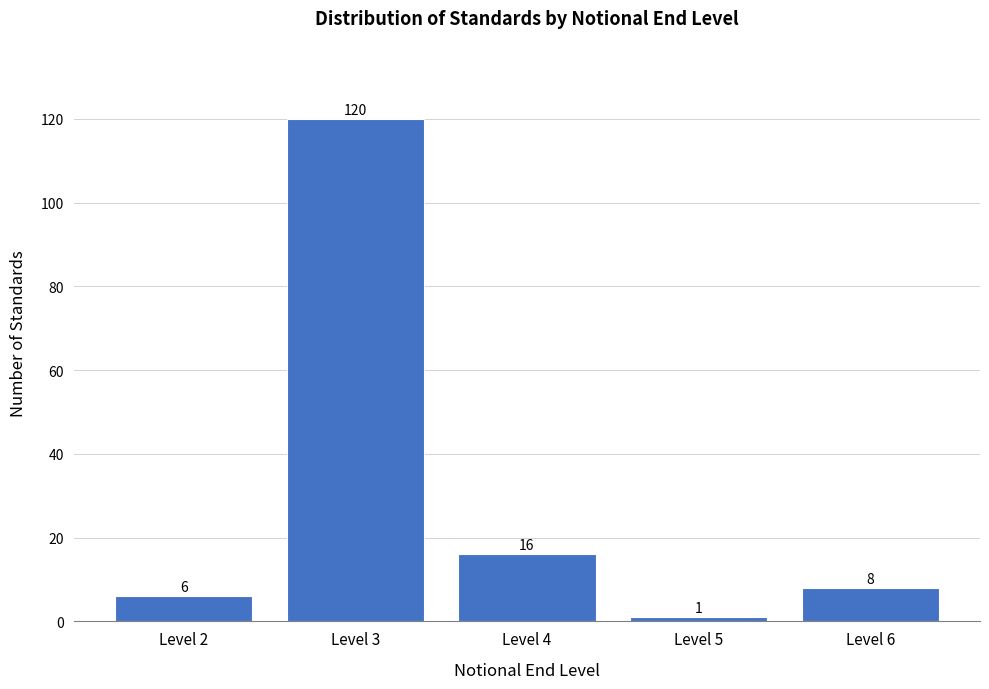

Reading left to right, transcribe all the data shown in this chart.

Level 2=6	Level 3=120	Level 4=16	Level 5=1	Level 6=8